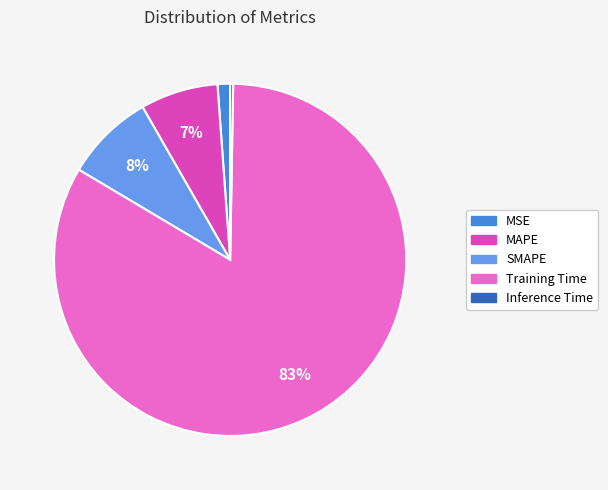

Does SMAPE represent more than half of the total?

No